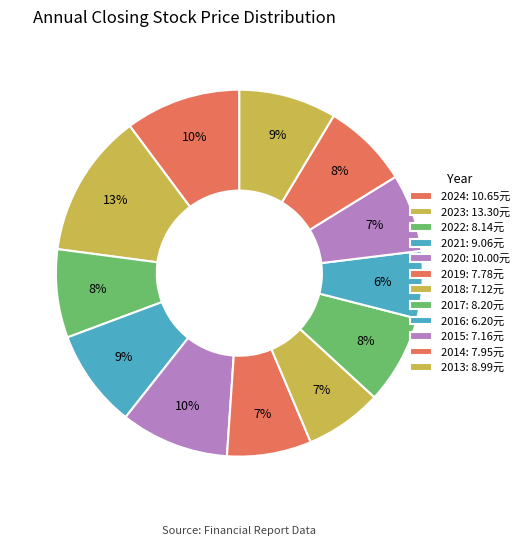

What is the smallest slice in the pie chart?

2016